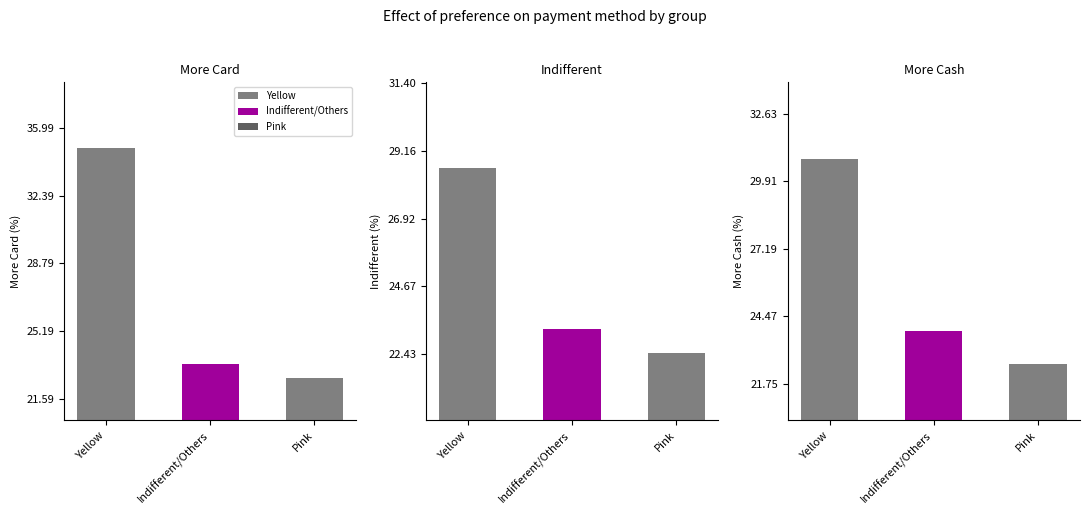

List the series in order of their peak value, highest first.

More Card, More Cash, Indifferent